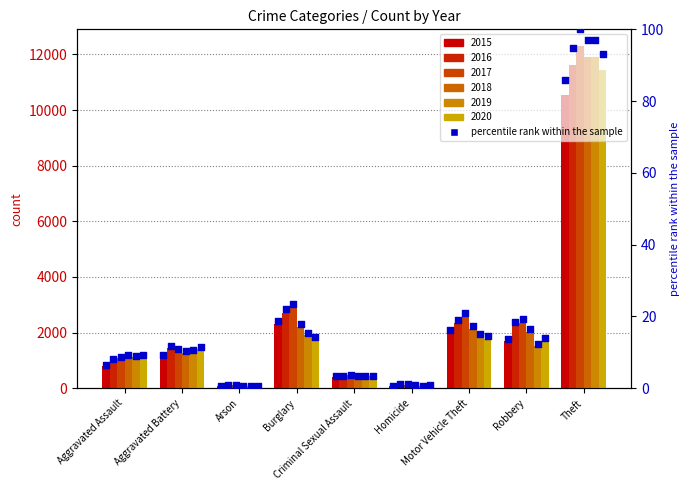

Between Arson and Aggravated Assault, which is larger?

Aggravated Assault